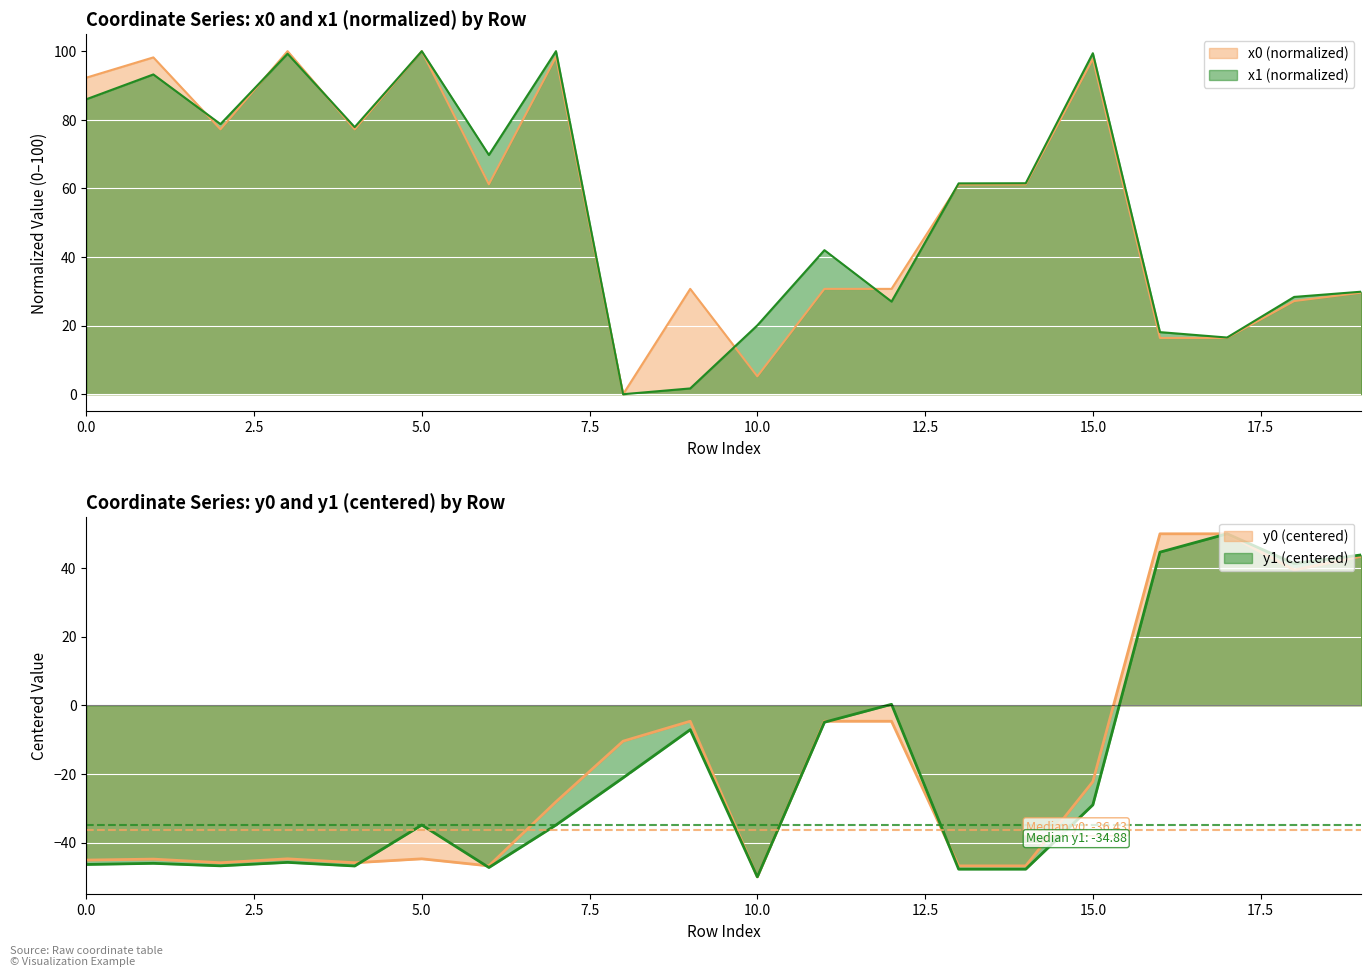

Is it true that y1 equals -34.9 at 7?

True